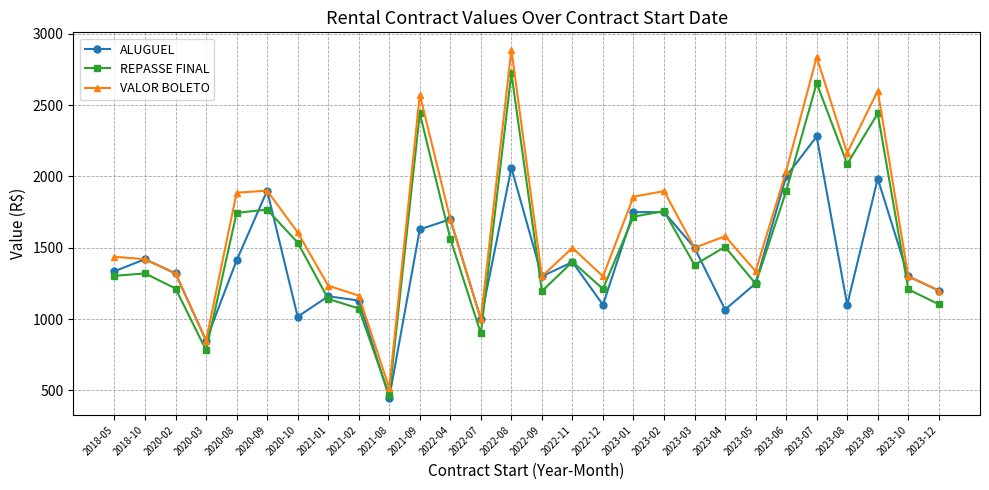

What is the sum of all REPASSE FINAL values?

42794.7